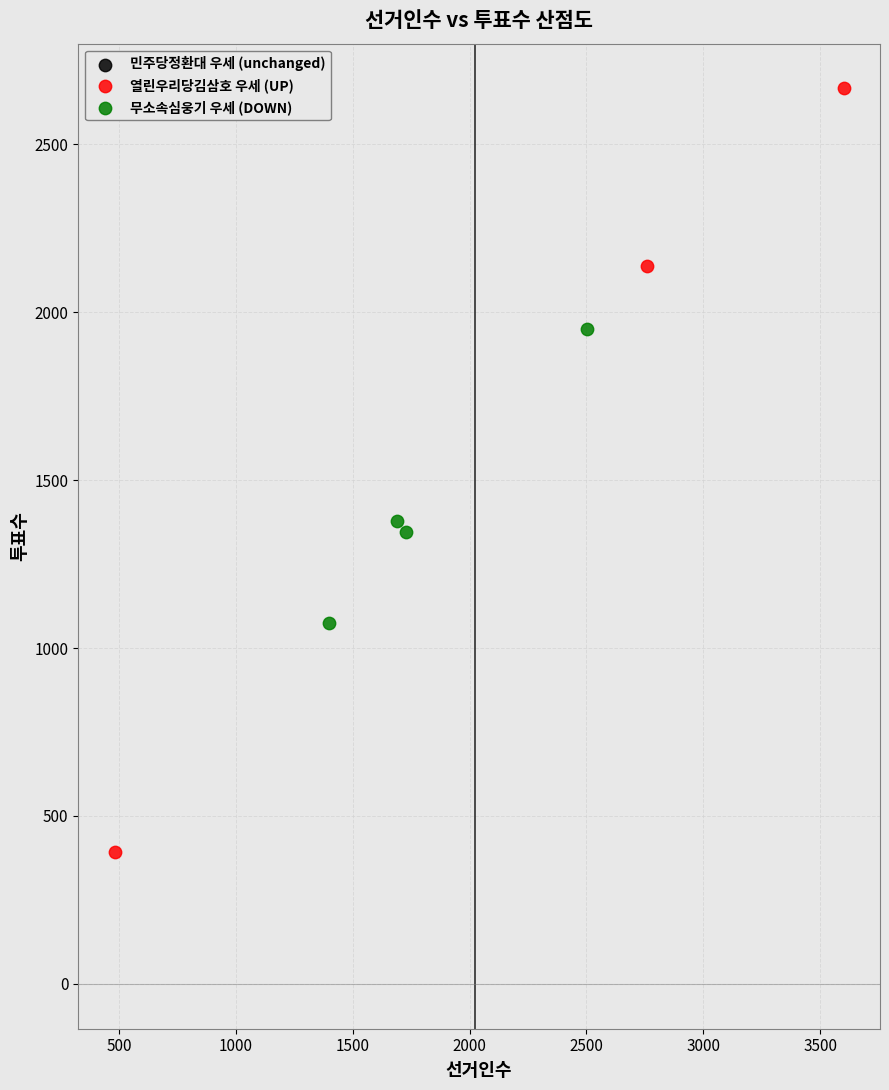

Which series contains the lowest Y value?

열린우리당김삼호 우세 (UP)